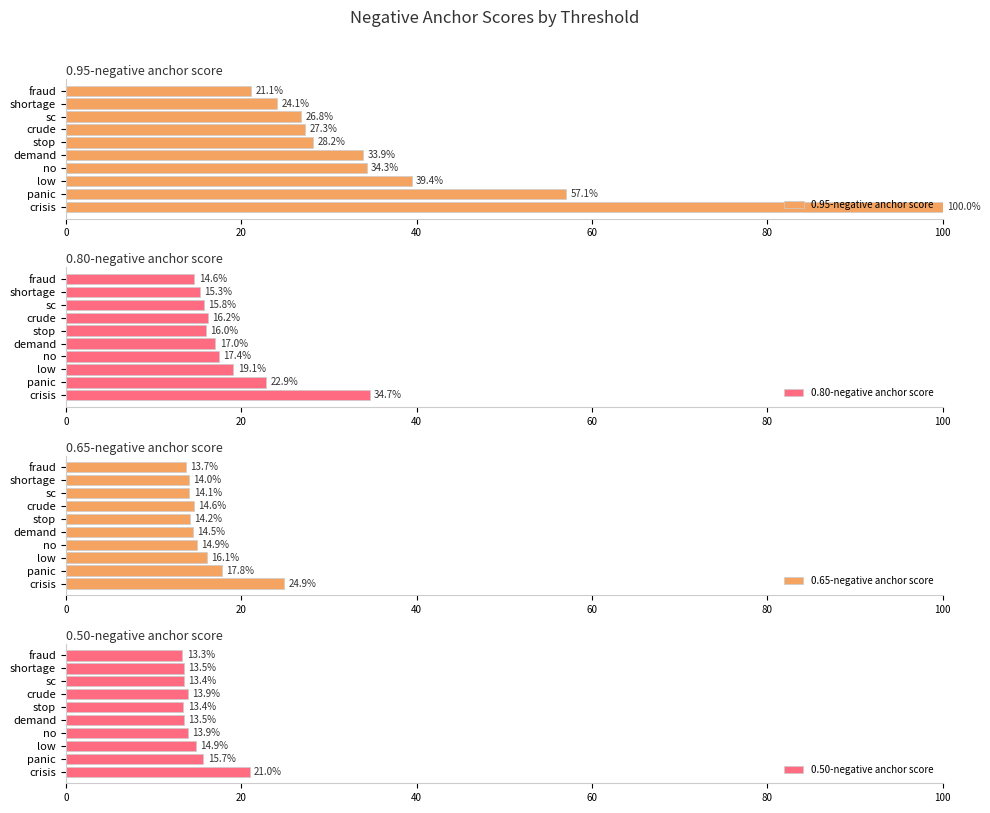

How many bars are there in total?

40